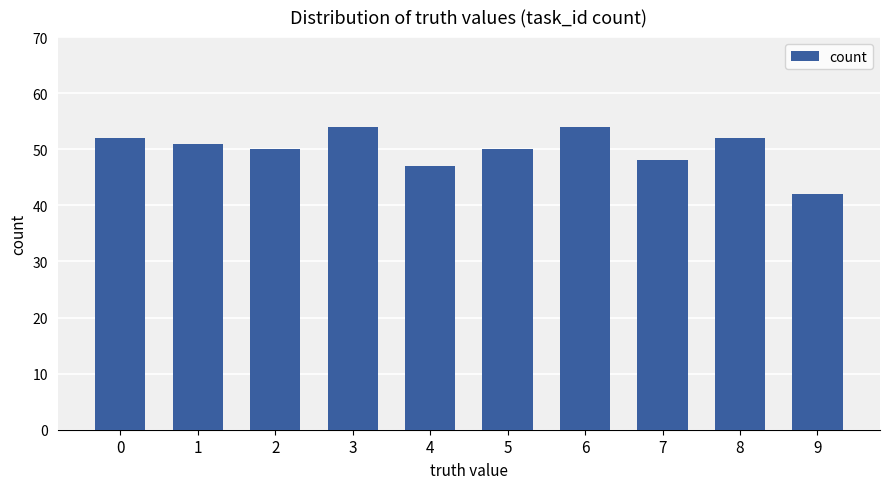

What is the value of the 1st bar from the left?

52